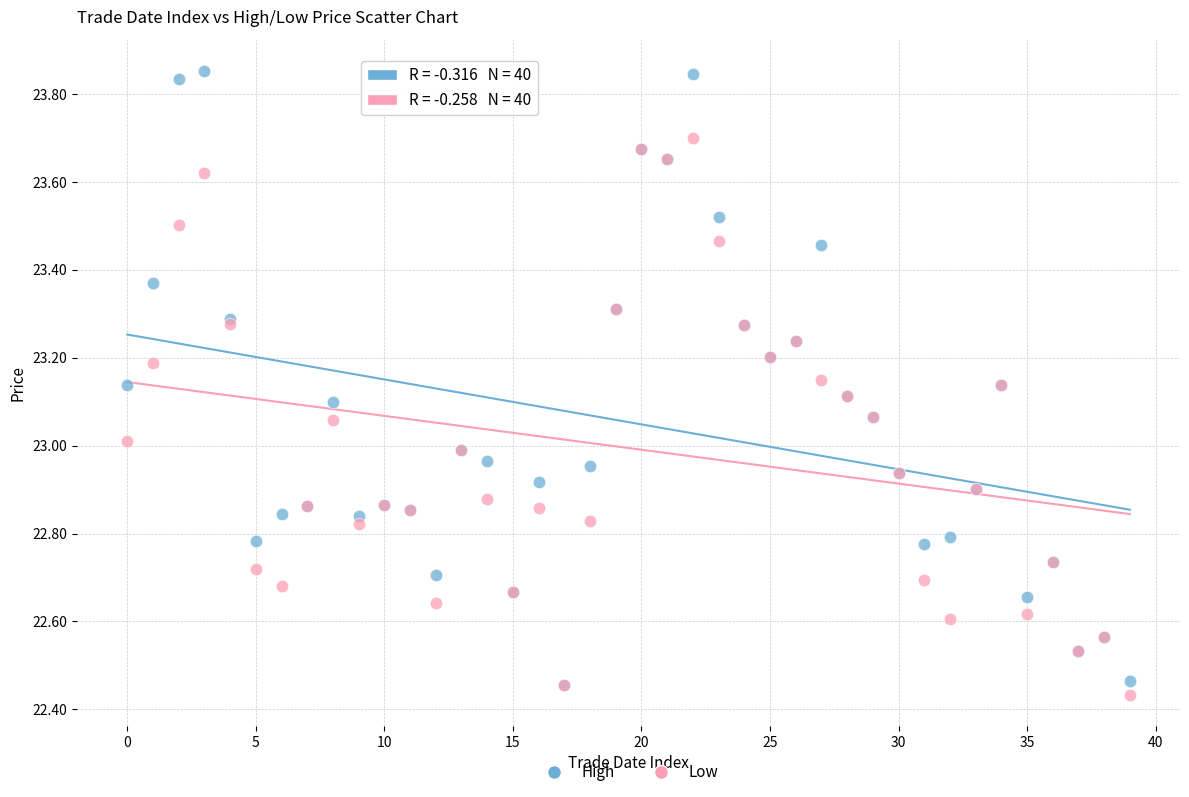

Which series reaches the maximum Y coordinate?

High